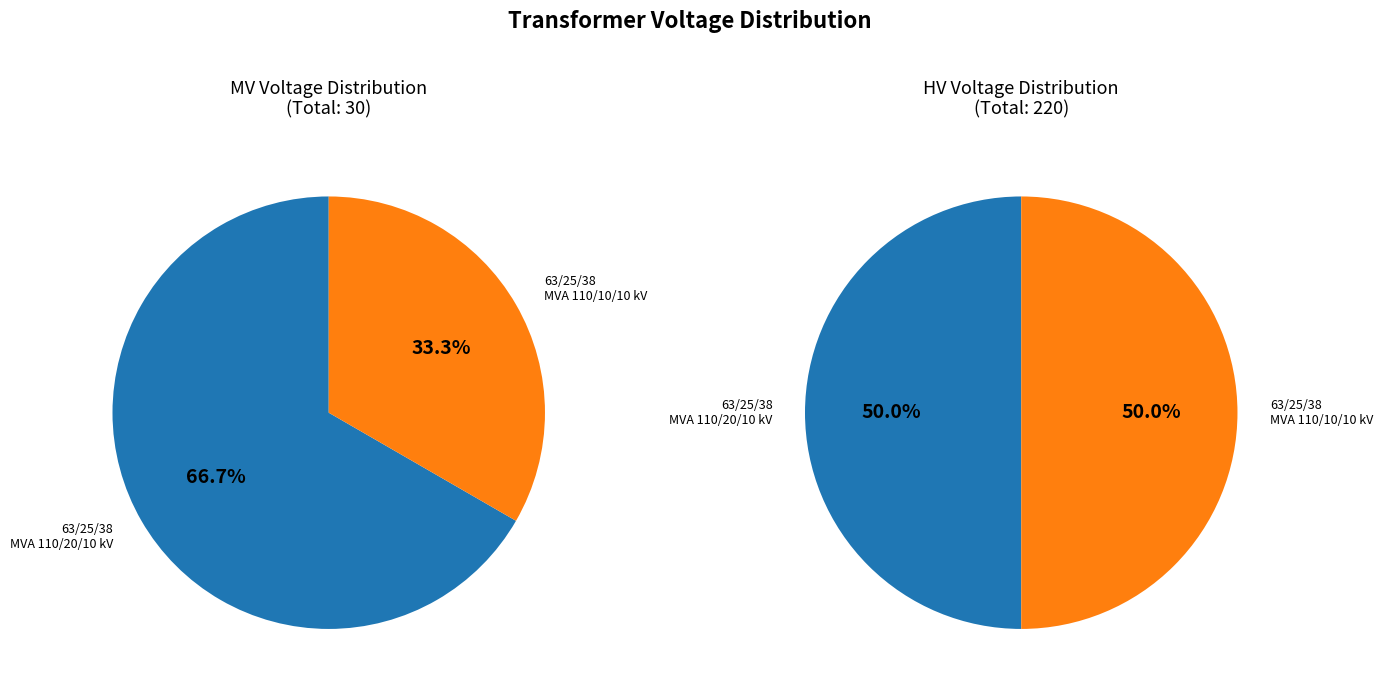

Does any single category account for the majority?

No